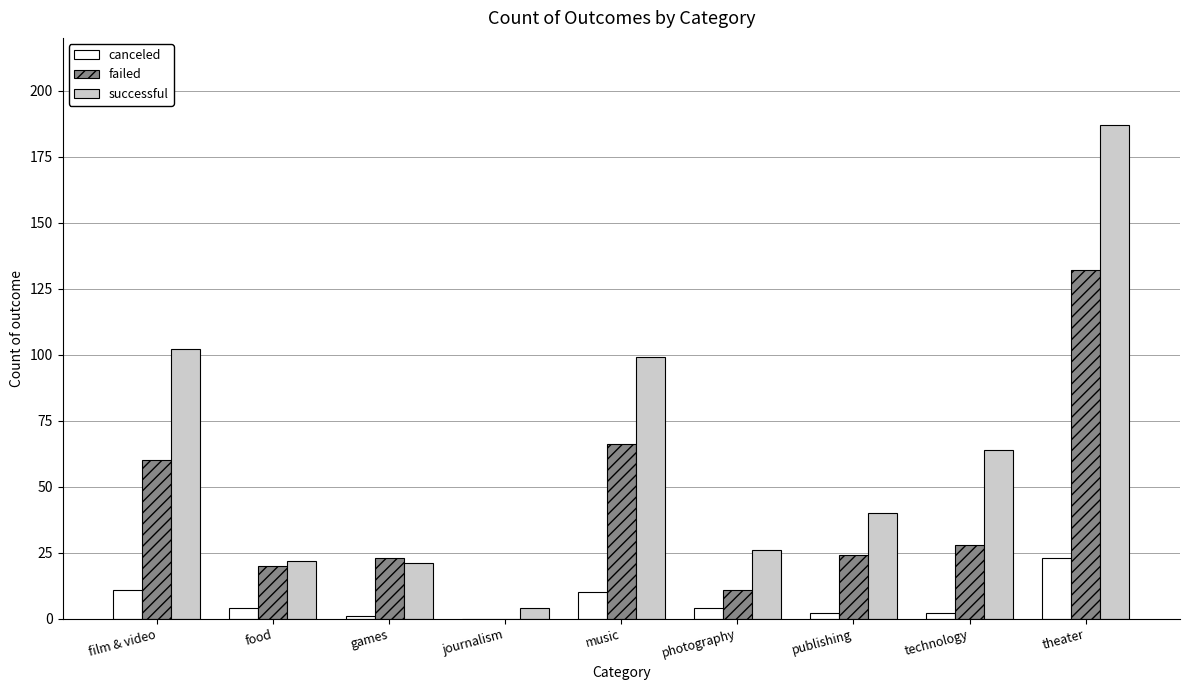

Between food and journalism, which series saw the biggest shift?

failed